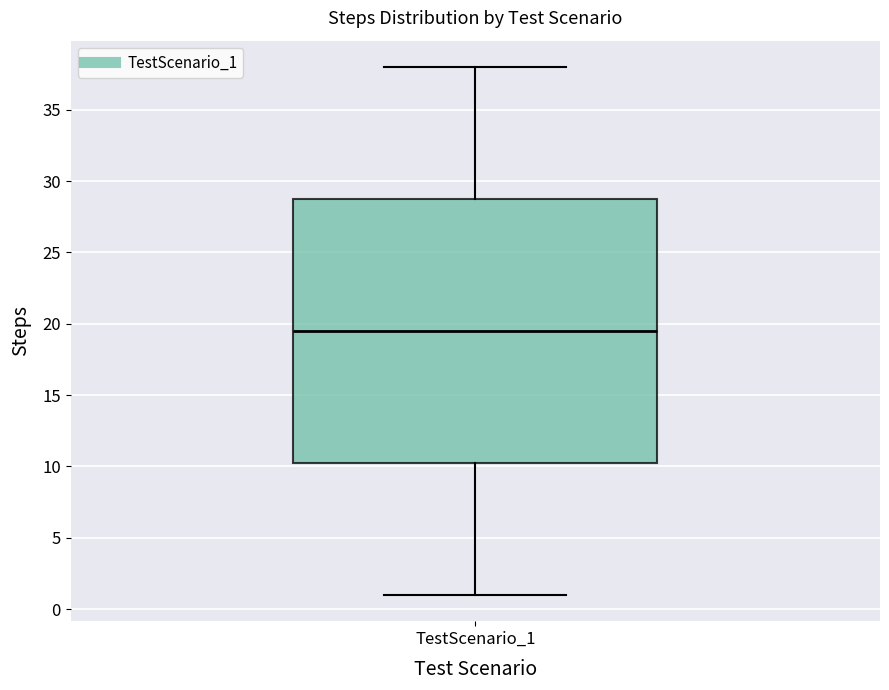

Where does the lower whisker of the box for TestScenario_1 end on the y-axis? The values are not printed on the chart, so give them approximately, as read against the axis.

1.0